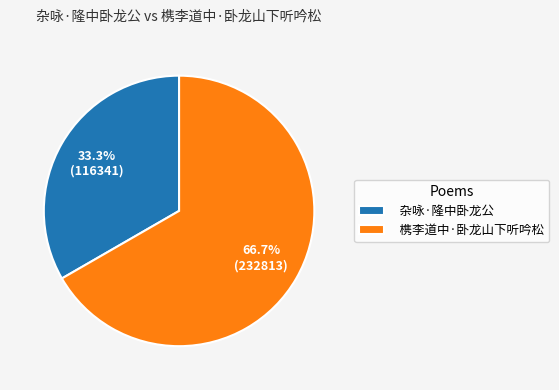

Between 杂咏·隆中卧龙公 and 槜李道中·卧龙山下听吟松, which is larger?

槜李道中·卧龙山下听吟松